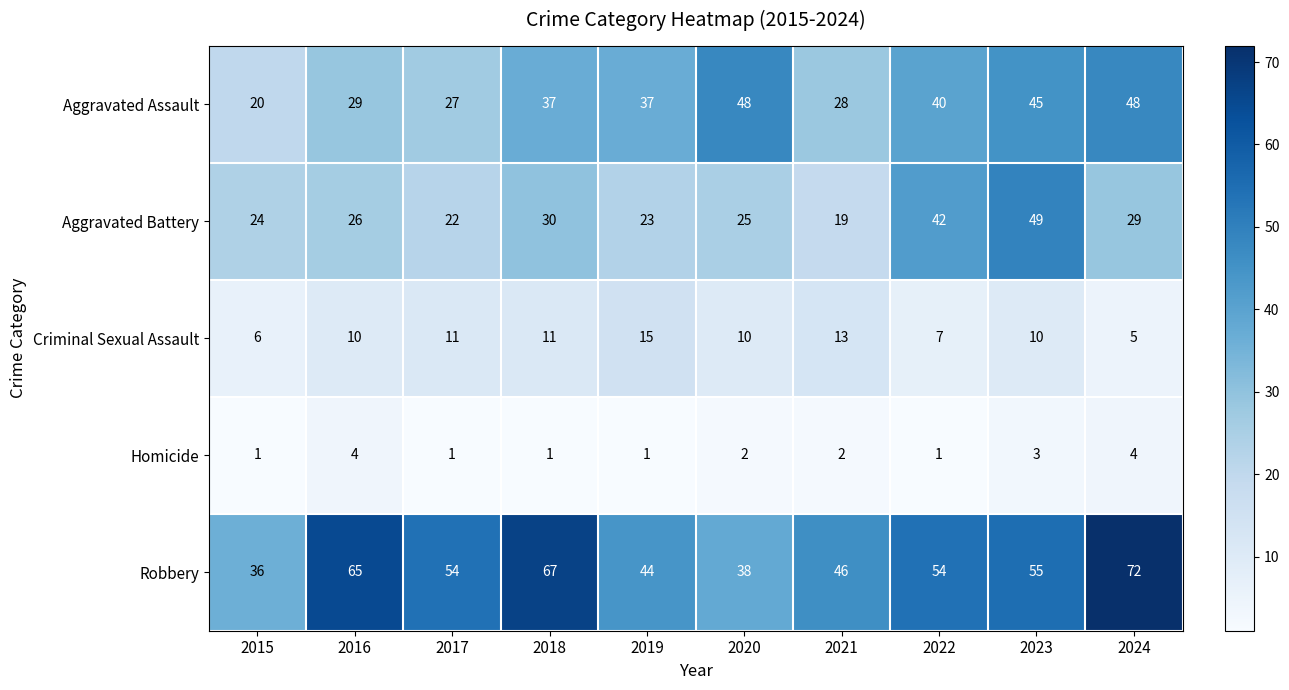

What is the lowest value of the Robbery series?

36